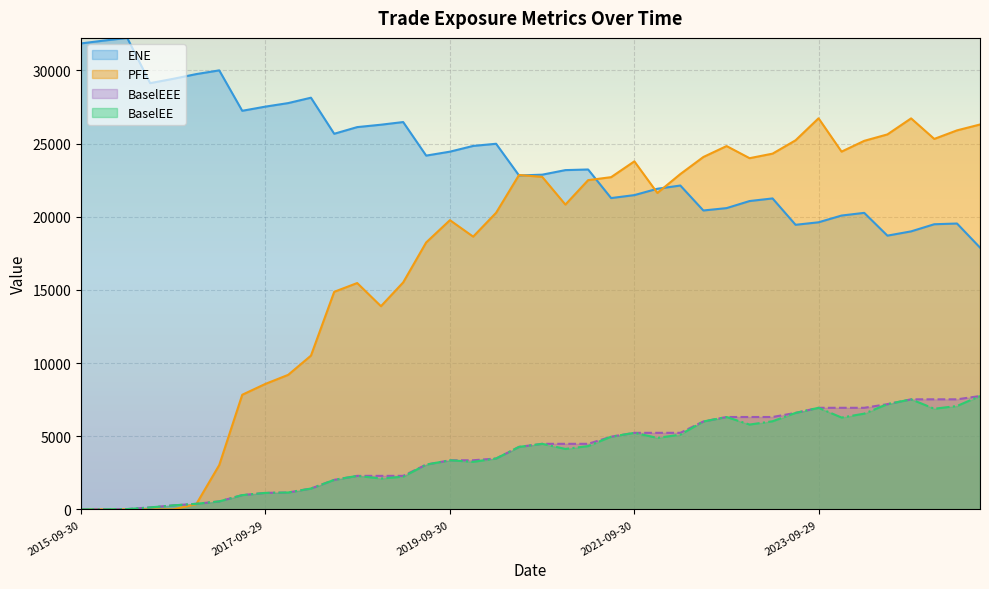

What is the value of the EPE point at the 23rd from the left?

4480.5